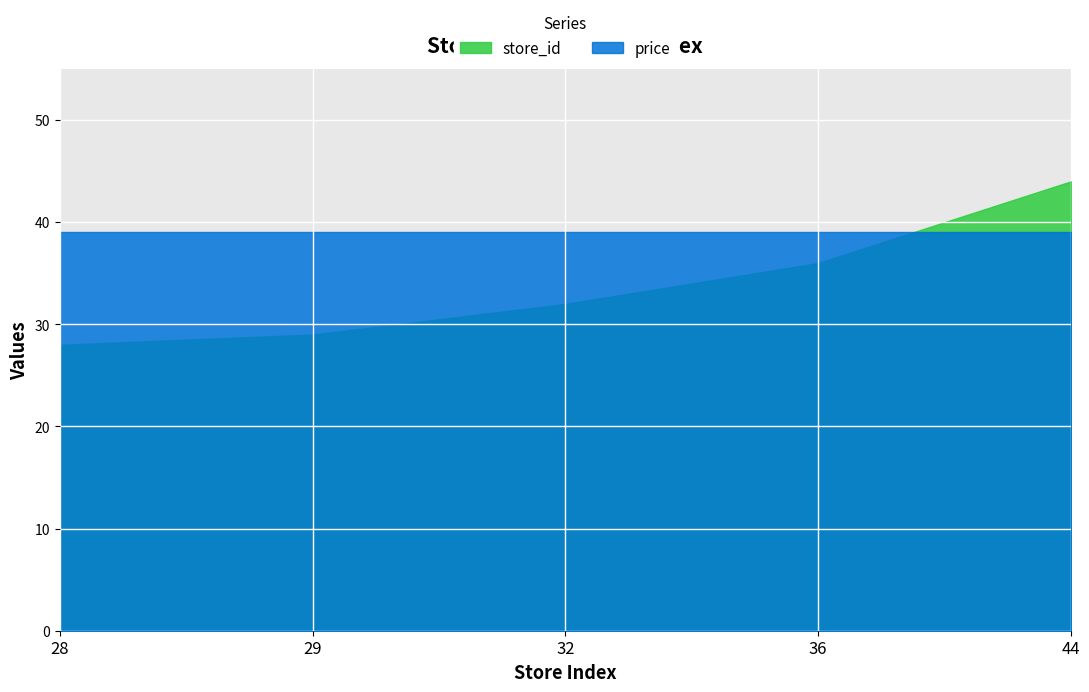

True or false: store_id has a value of 36 at 36.

True